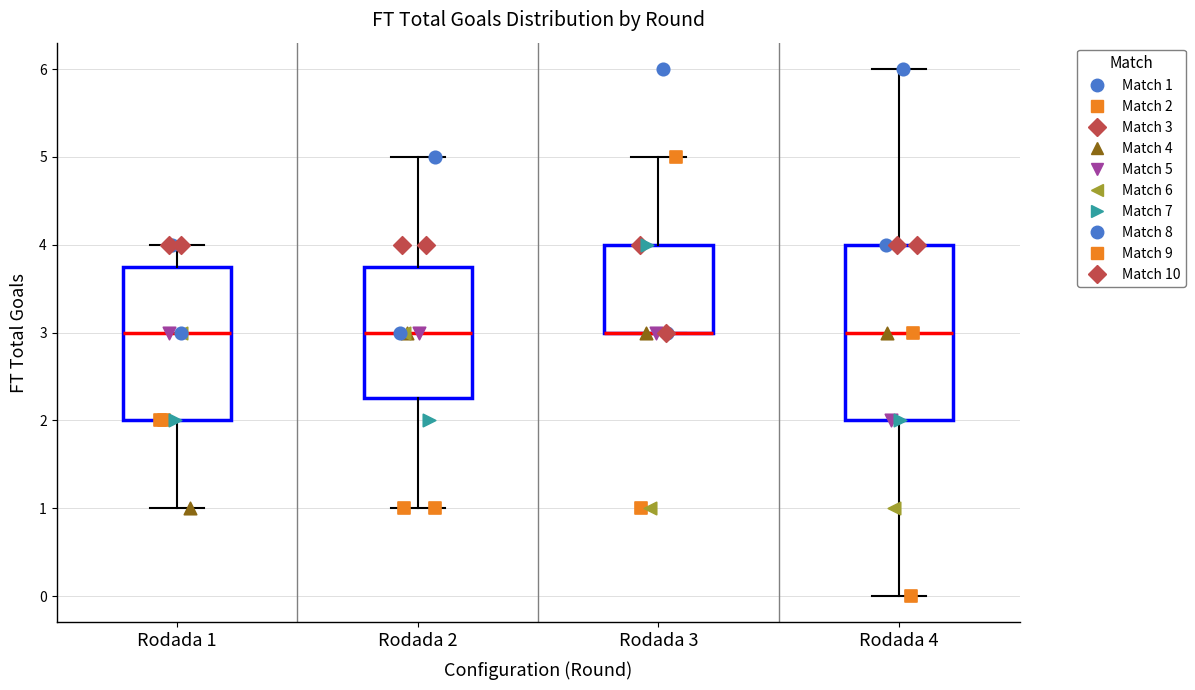

Reading left to right, transcribe this box plot: for each box, give where its median line is, the range the box spans, and where its two whiskers end, as read against the y-axis. The values are not printed on the chart, so give them approximately, as read against the axis.

Rodada 1: median 3.0, box 2.0 to 3.8, whiskers 1.0 to 4.0
Rodada 2: median 3.0, box 2.3 to 3.8, whiskers 1.0 to 5.0
Rodada 3: median 3.0 (drawn on the box's lower edge), box 3.0 to 4.0, whiskers 3.0 to 5.0
Rodada 4: median 3.0, box 2.0 to 4.0, whiskers 0.0 to 6.0